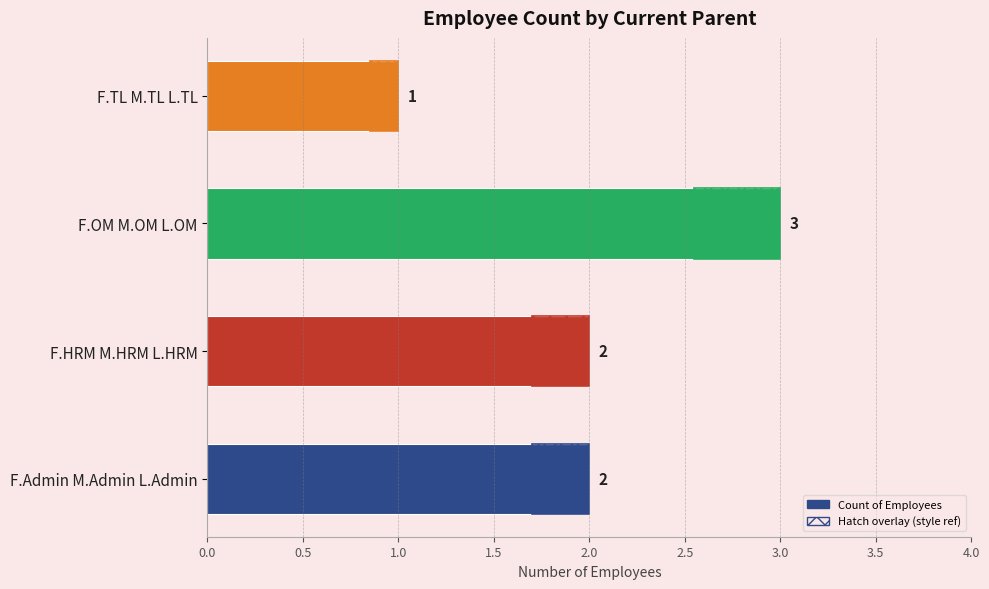

Is it true that the value at F.OM M.OM L.OM is 2?

False